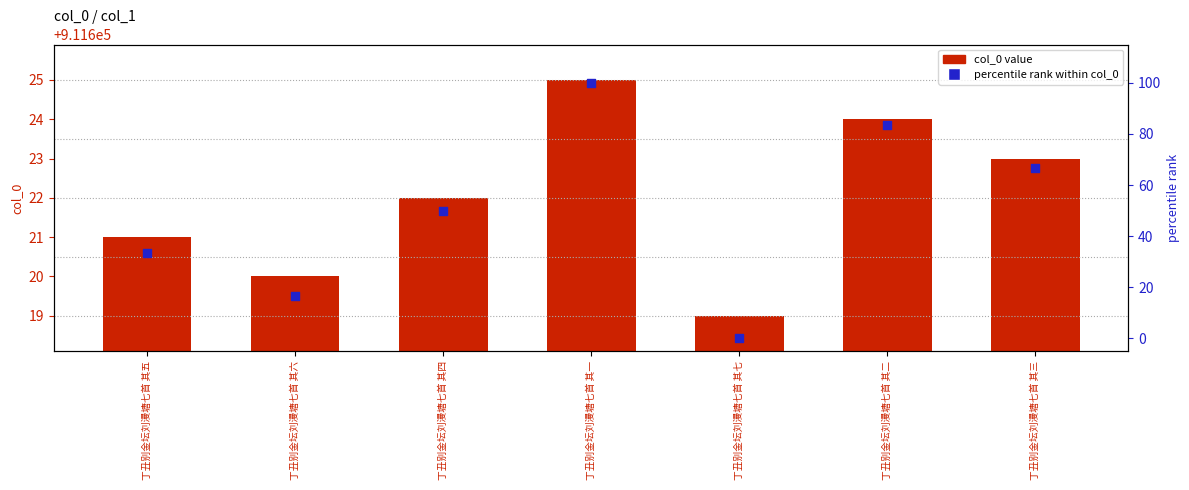

At how many categories does at least one series exceed 567389?

7